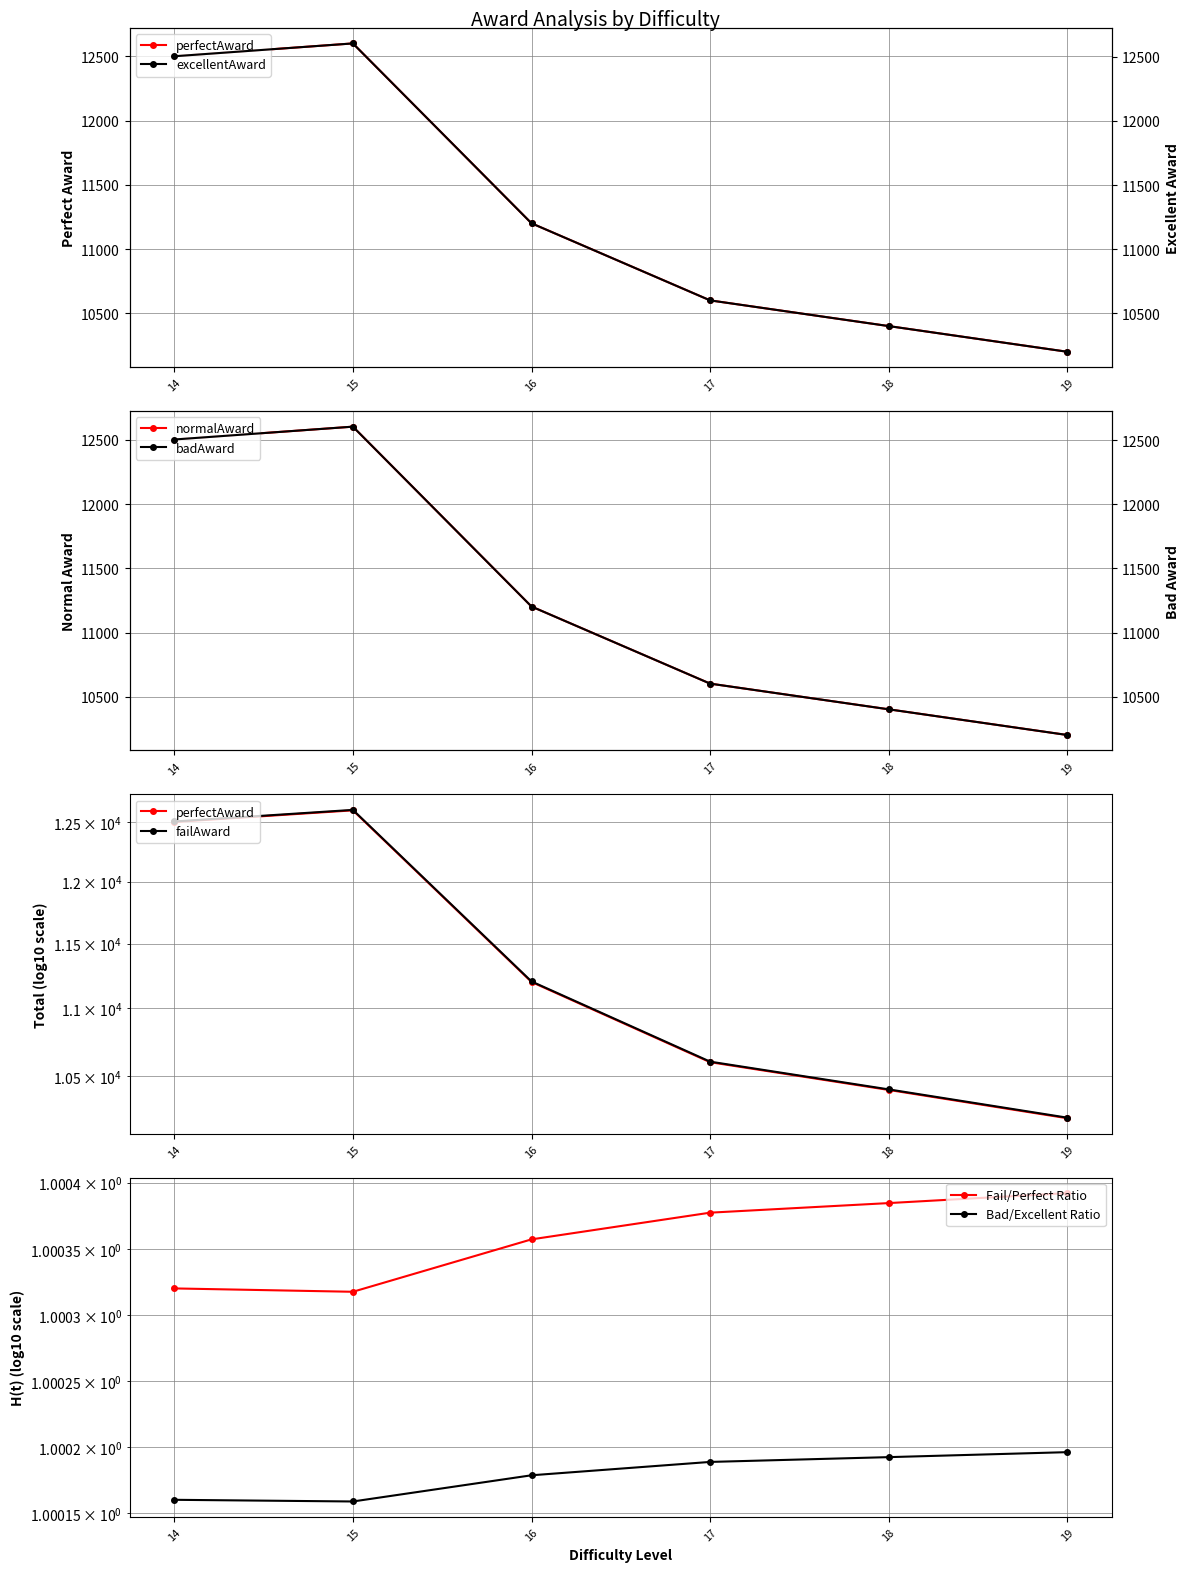

Rank the series at 15 from lowest to highest value.

perfectAward, normalAward, failAward, excellentAward, badAward